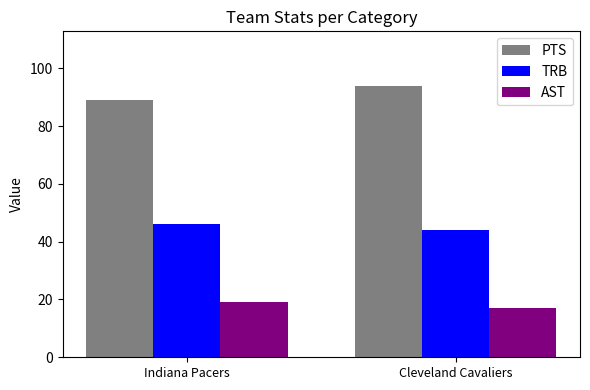

At how many categories does at least one series exceed 61?

2